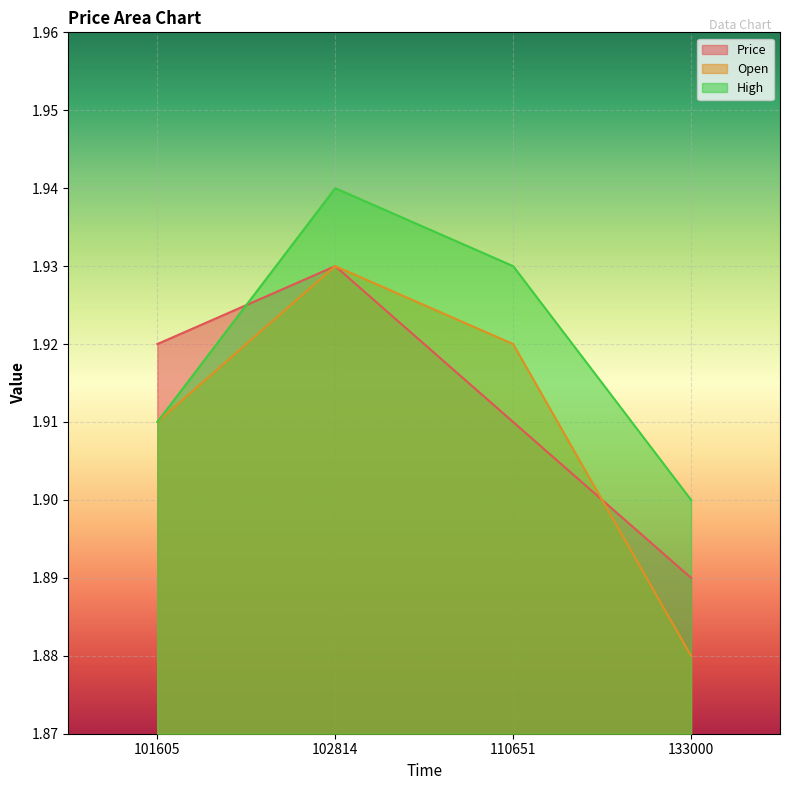

Rank the series by their average value, from highest to lowest.

High, Price, Open